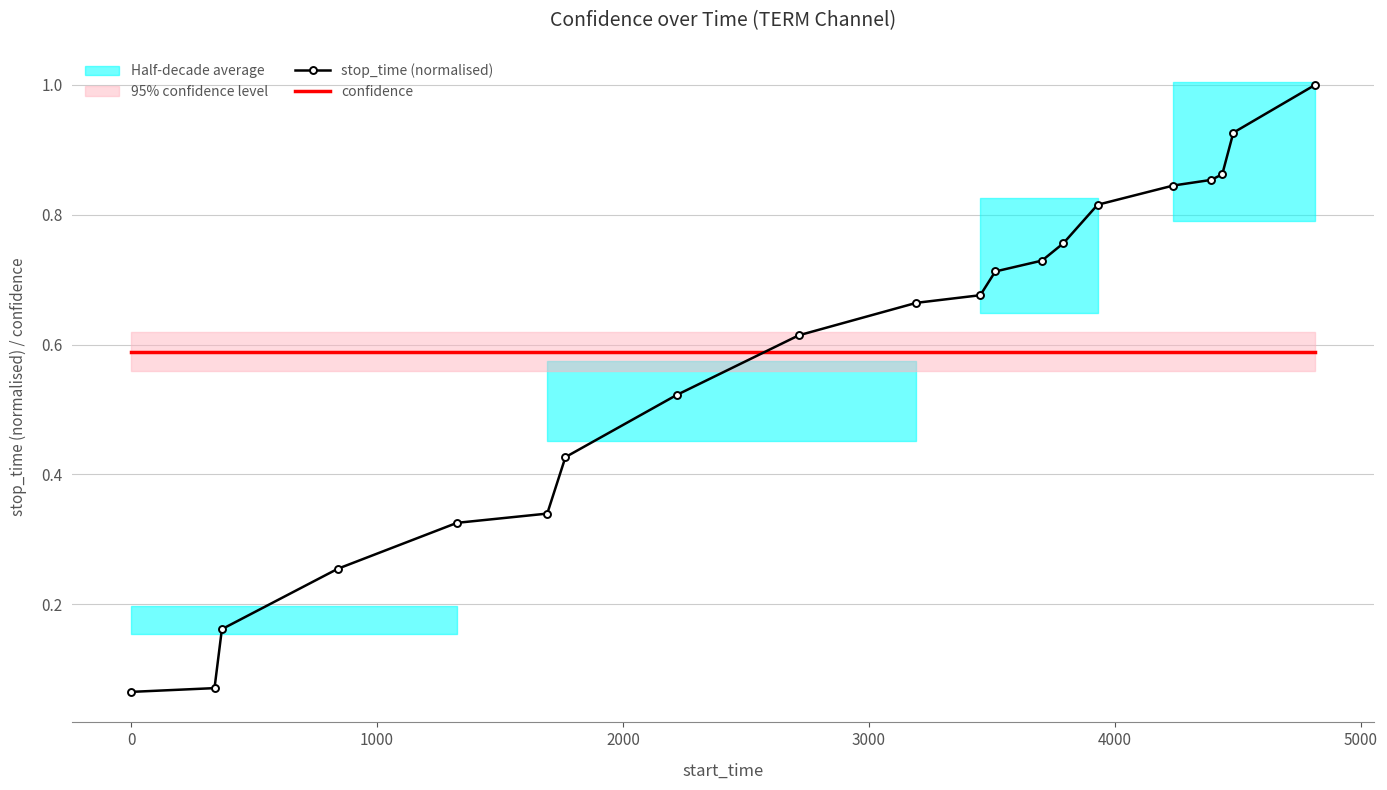

How many times do stop_time (normalised) and confidence cross each other?

1